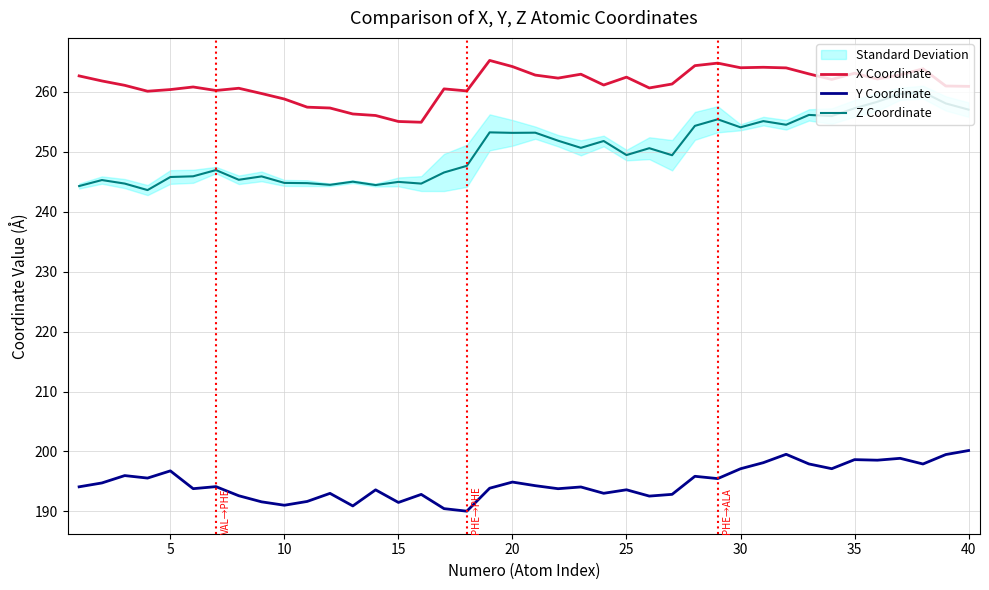

The Y Coordinate series shows 200.2 at 40. True or false?

True